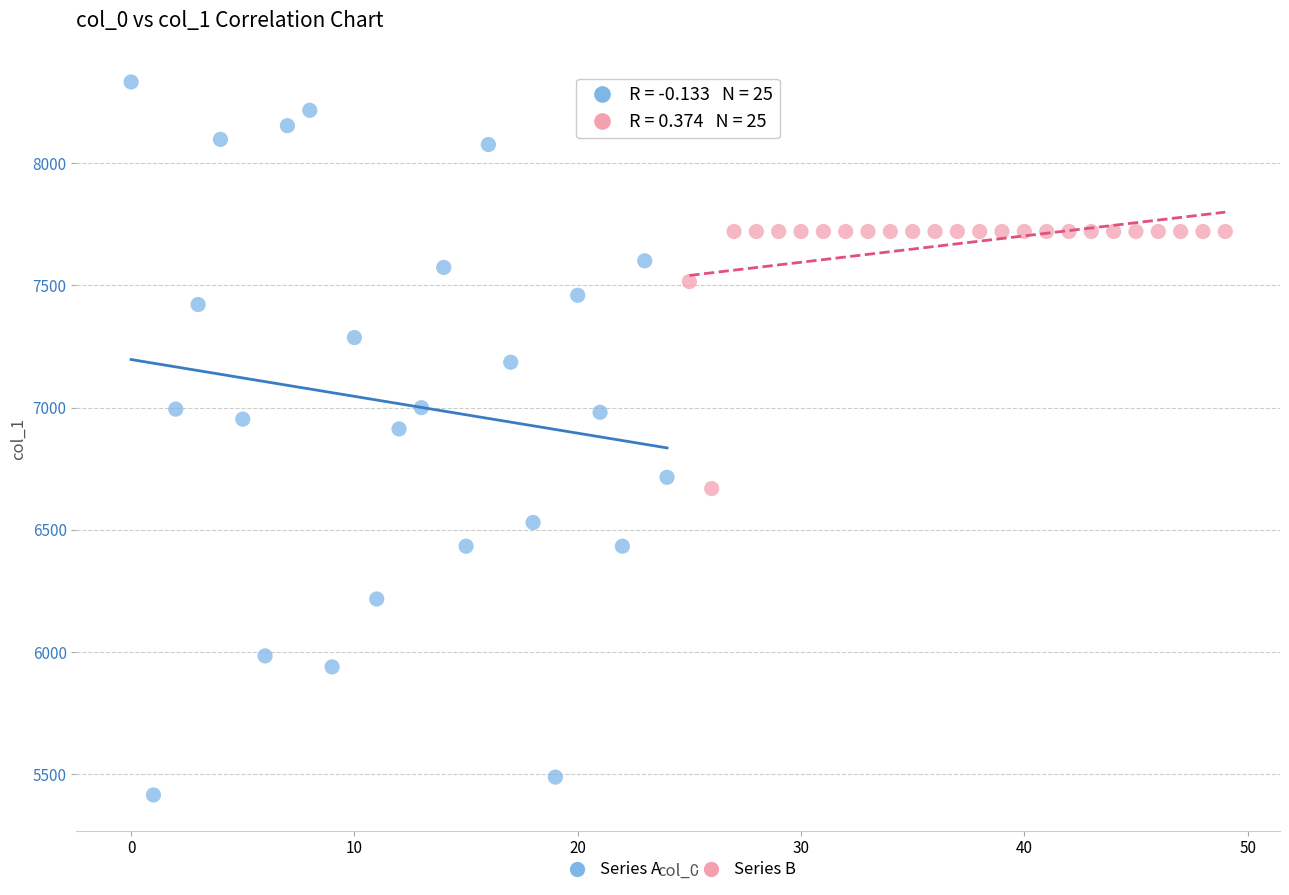

What are all the series names shown in the legend?

Series A, Series B